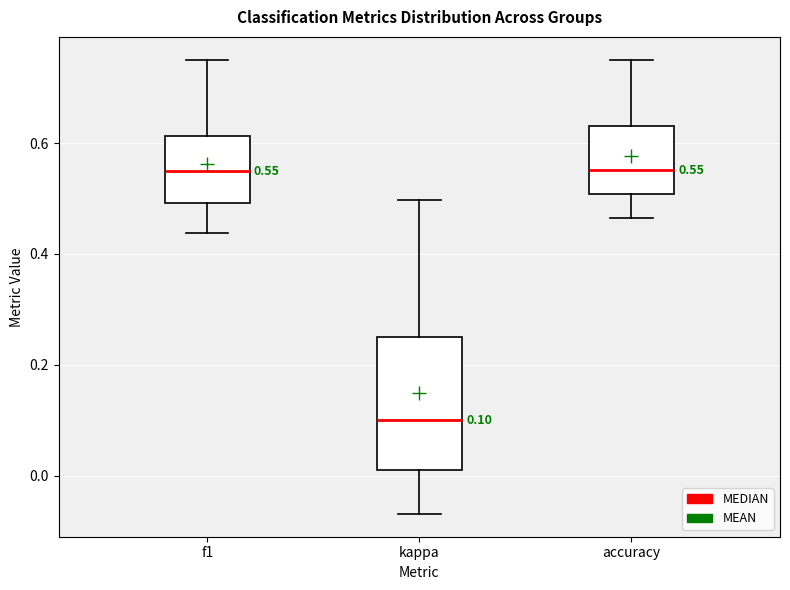

Which box is the tallest, from its lower edge to its upper edge?

kappa